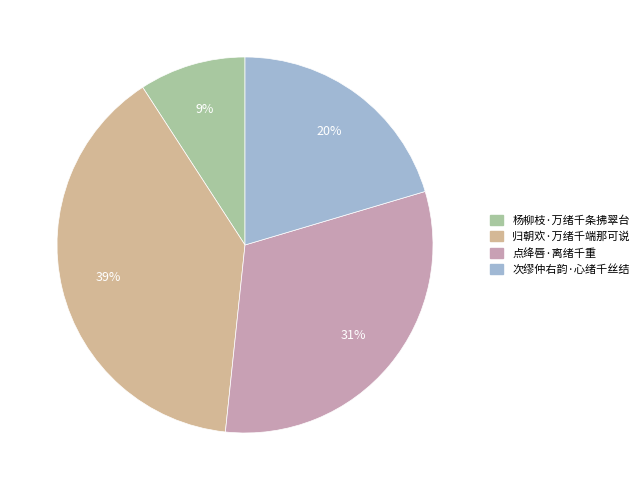

Does 点绛唇·离绪千重 represent more than half of the total?

No